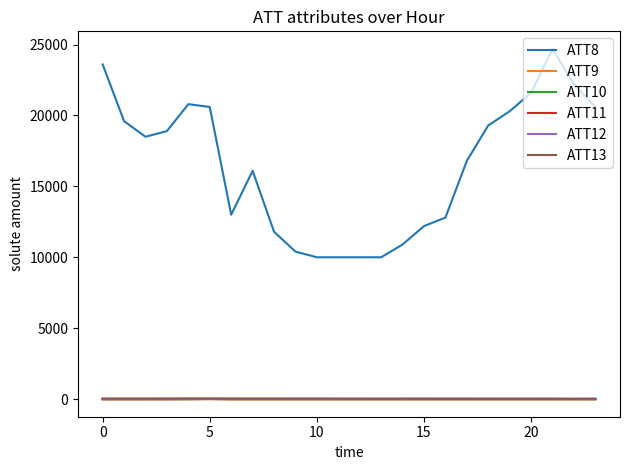

Which series has the largest total across all categories?

ATT8